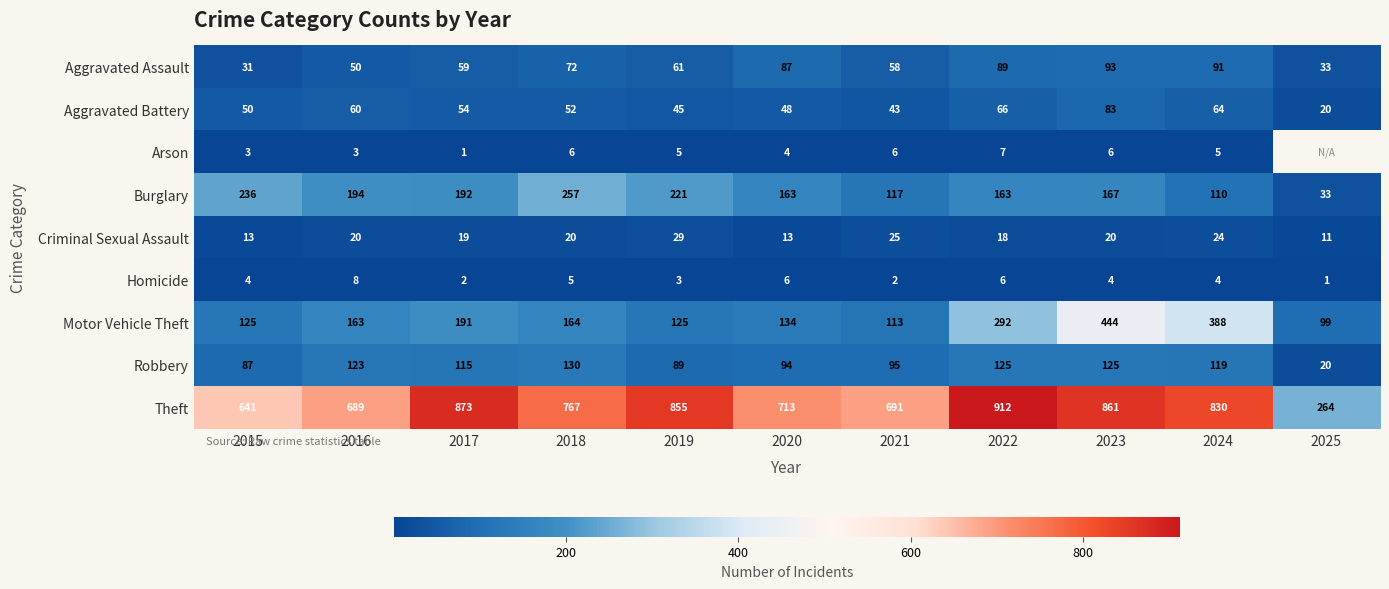

Rank the series at 2022 from highest to lowest value.

Theft, Motor Vehicle Theft, Burglary, Robbery, Aggravated Assault, Aggravated Battery, Criminal Sexual Assault, Arson, Homicide